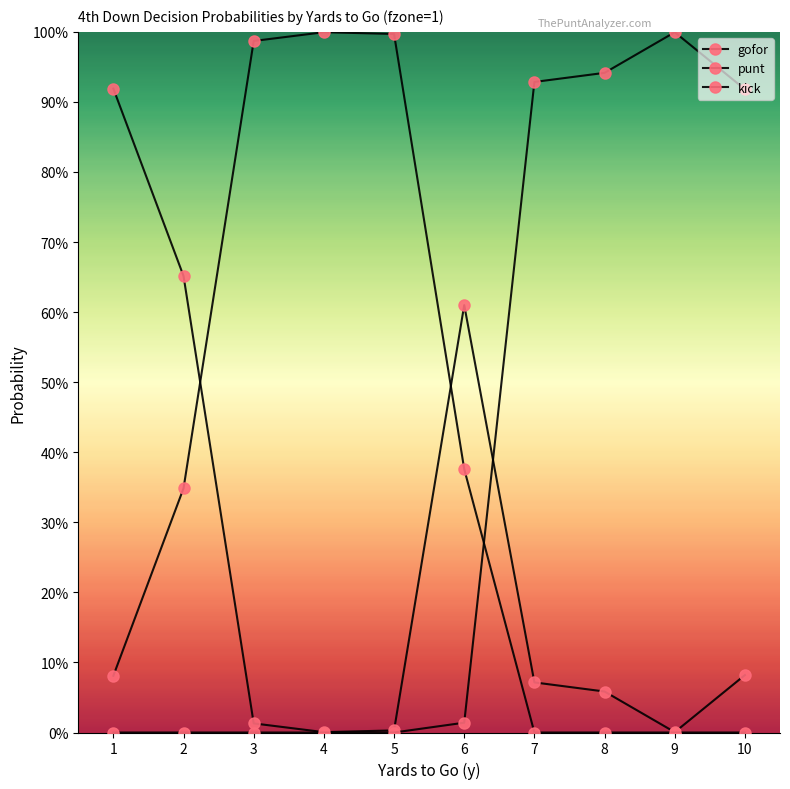

Is this an area chart (filled region under the line)?

No